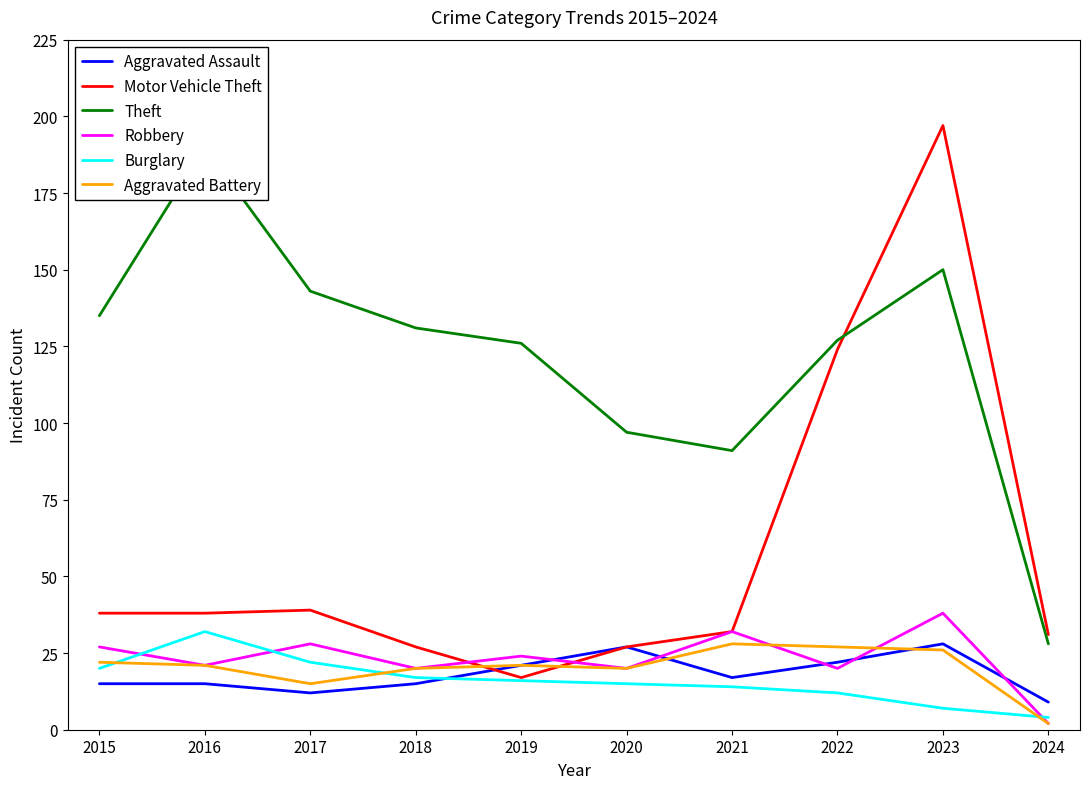

Rank the series at 2021 from highest to lowest value.

Theft, Motor Vehicle Theft, Robbery, Aggravated Battery, Aggravated Assault, Burglary